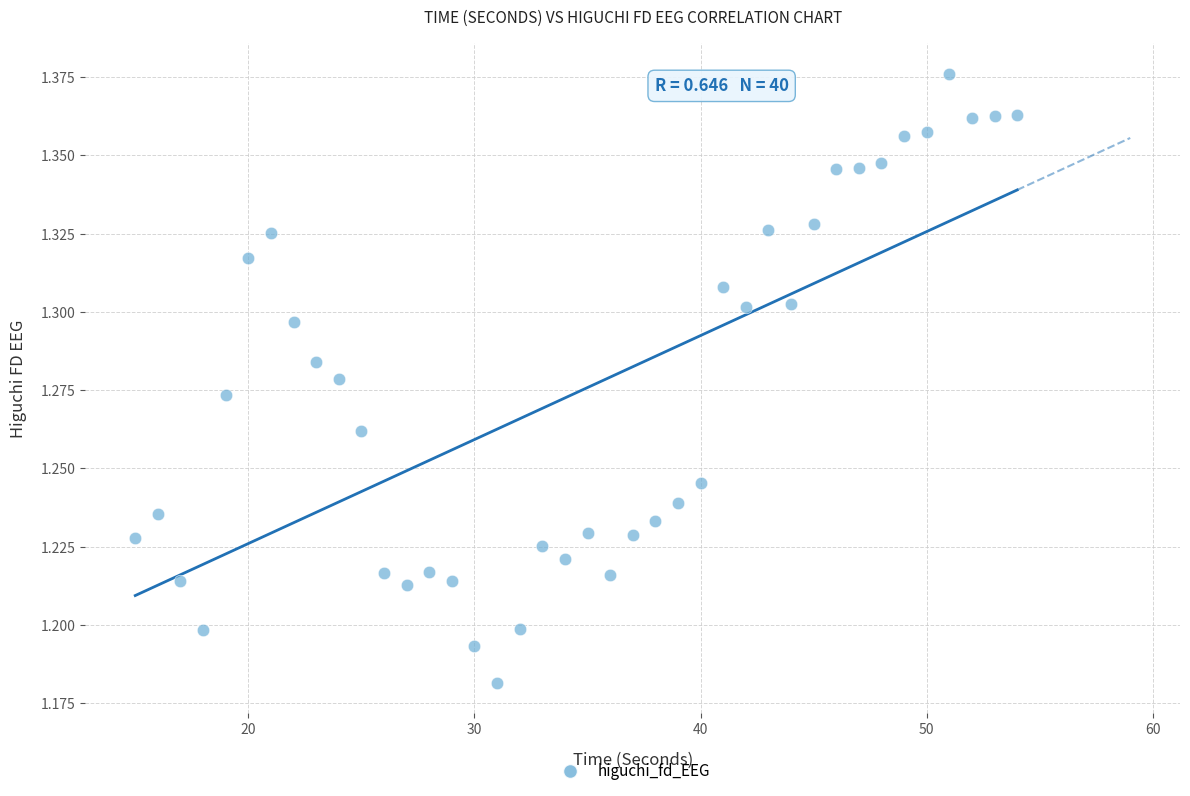

What is the range of X values (max minus min)?

39.0